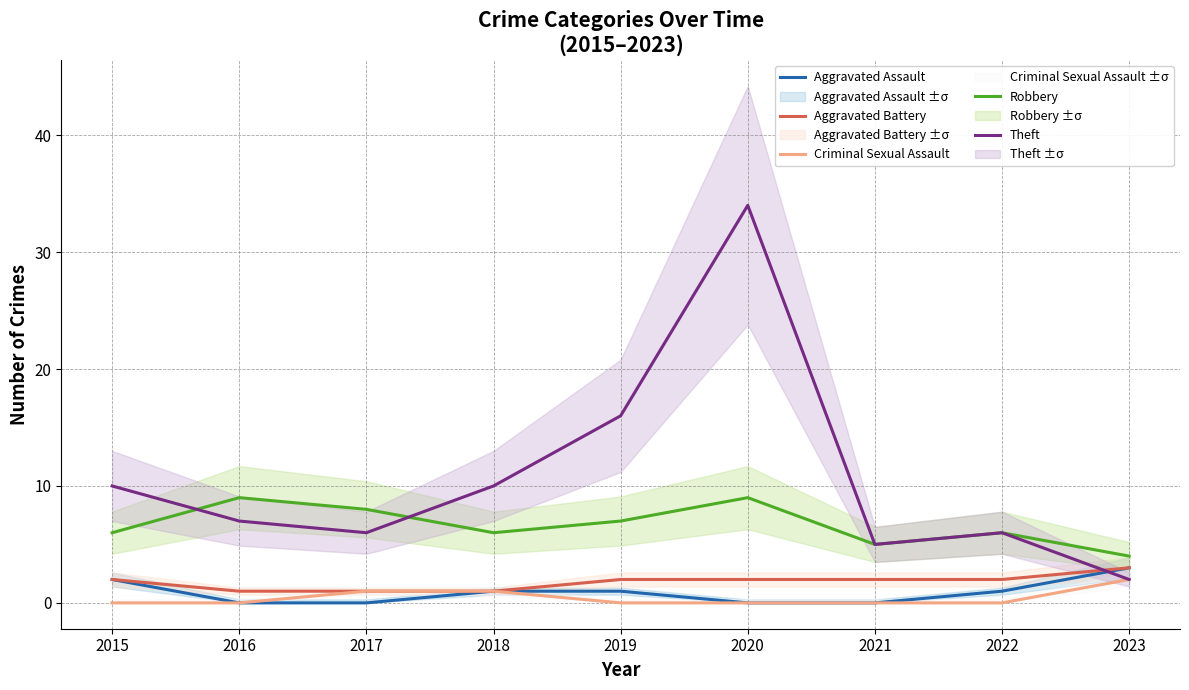

Between 2015 and 2022, which series saw the biggest shift?

Theft